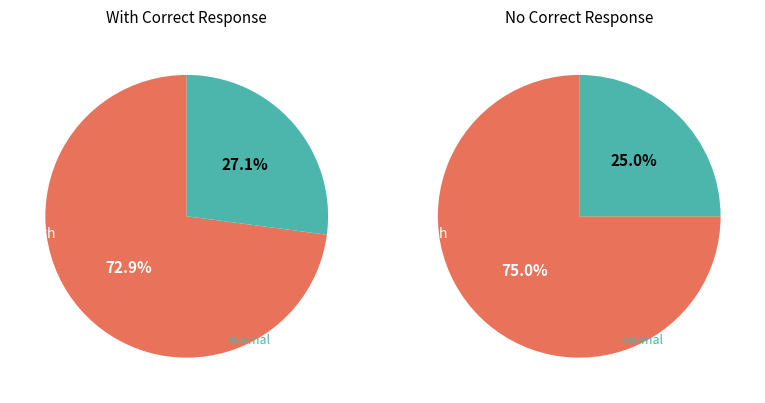

True or false: up accounts for 33% of the total.

False